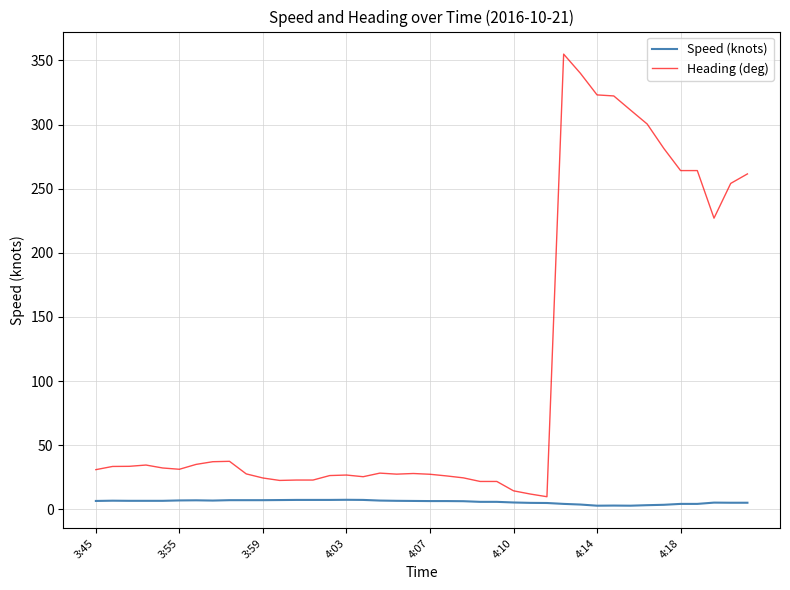

What is the difference between the second highest and minimum values in the Speed (knots) series?

4.5